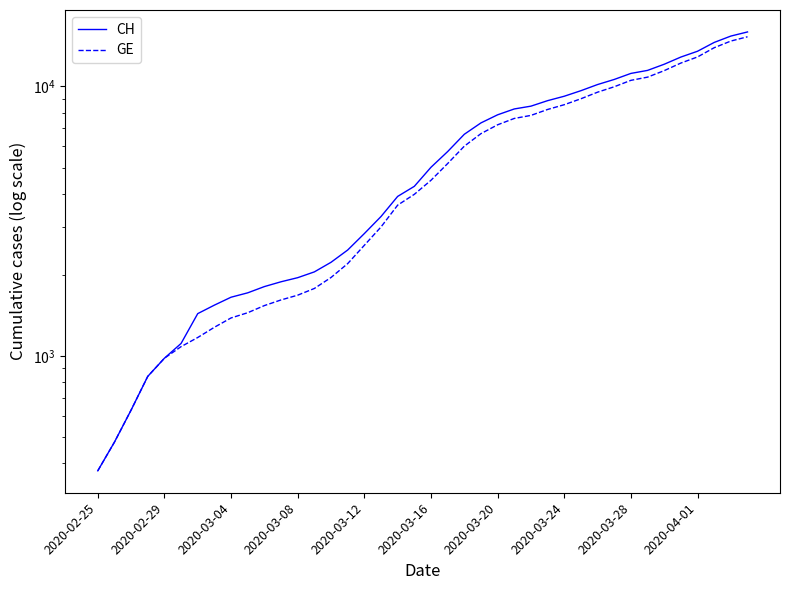

True or false: CH has a value of 1809 at 10.

True